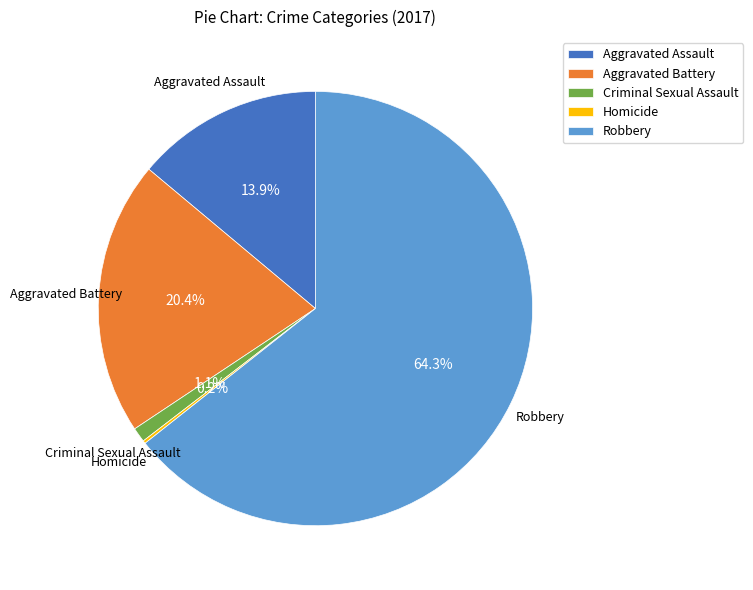

What is the largest slice in the pie chart?

Robbery